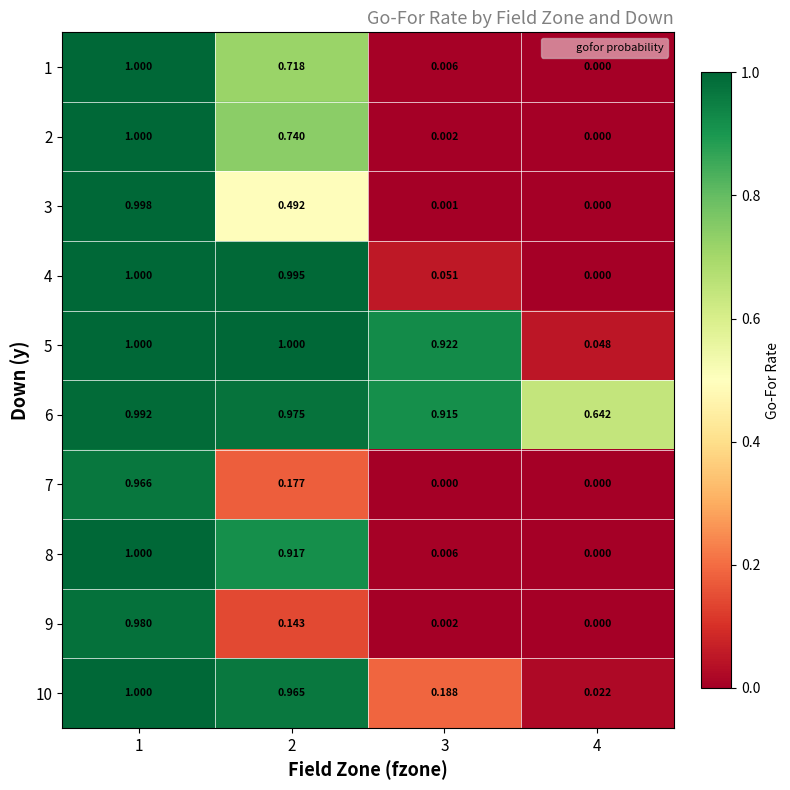

At which category is the sum across all series the highest?

1